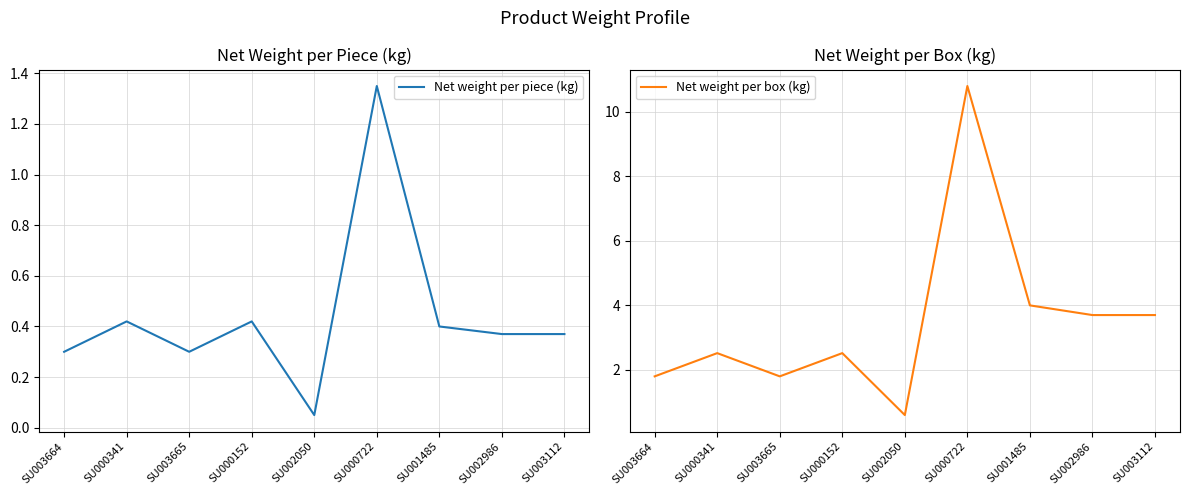

True or false: Net weight per piece (kg) and Net weight per box (kg) cross at least once.

False